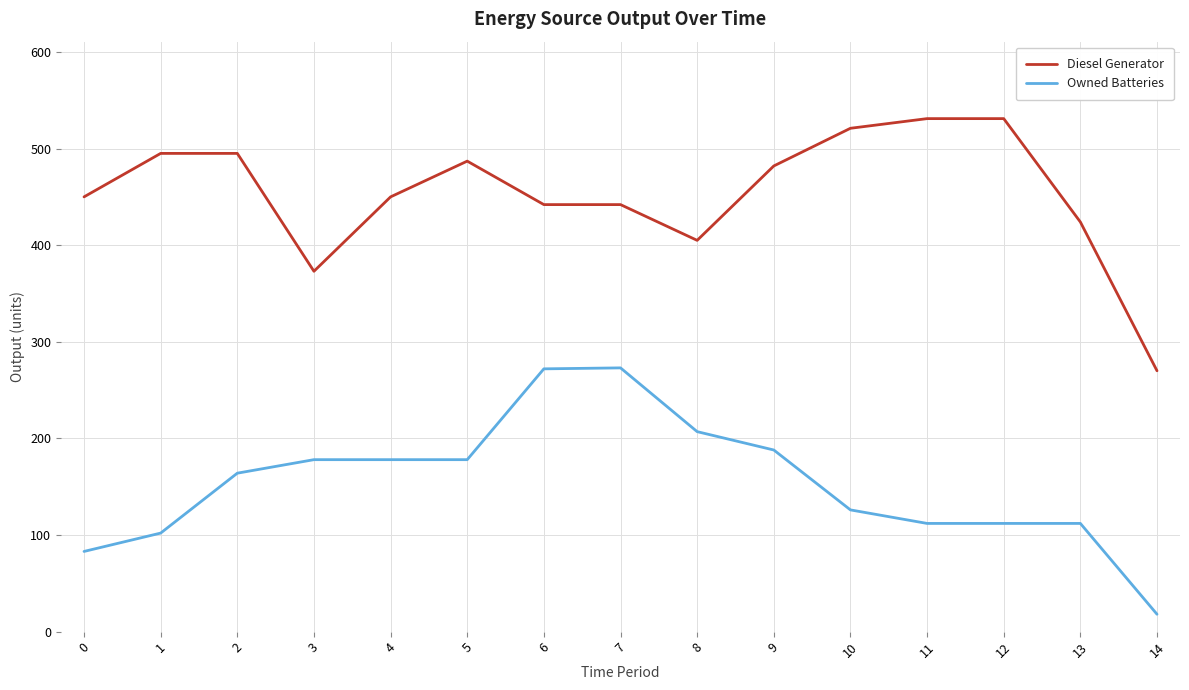

Which series has the largest total across all categories?

Diesel Generator